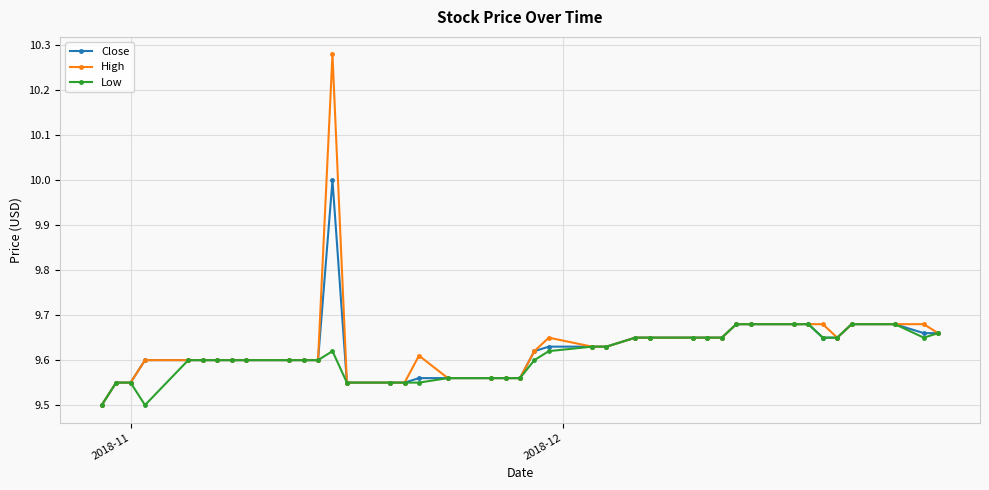

Does the chart display data point markers on the line(s)?

Yes